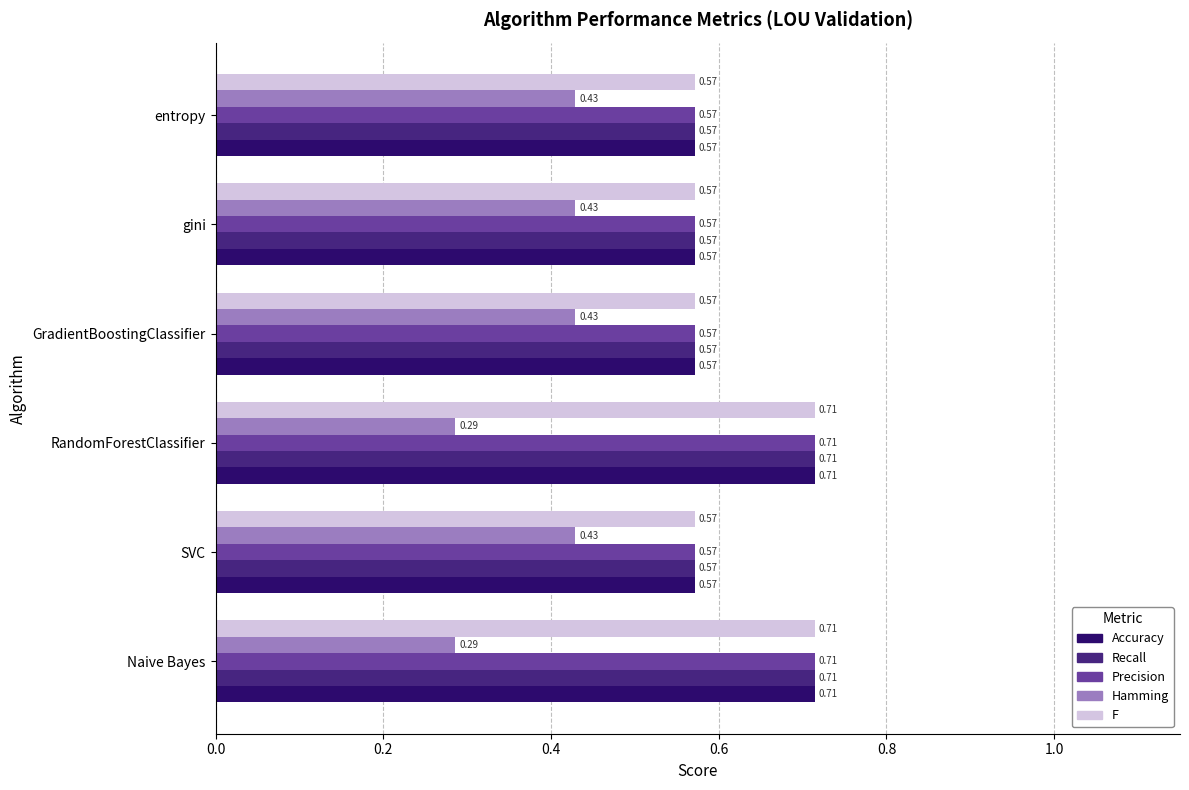

What is the total value across all series at Naive Bayes?

3.1